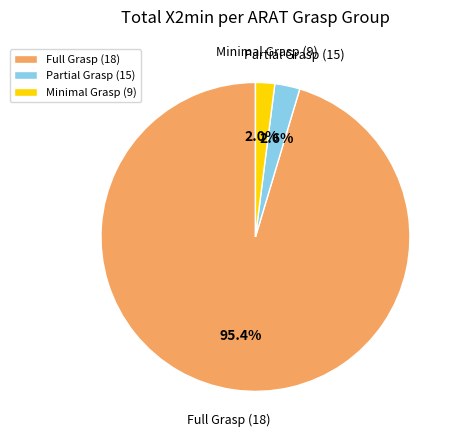

What percentage do Full Grasp (18) and Partial Grasp (15) together represent?

98.0%